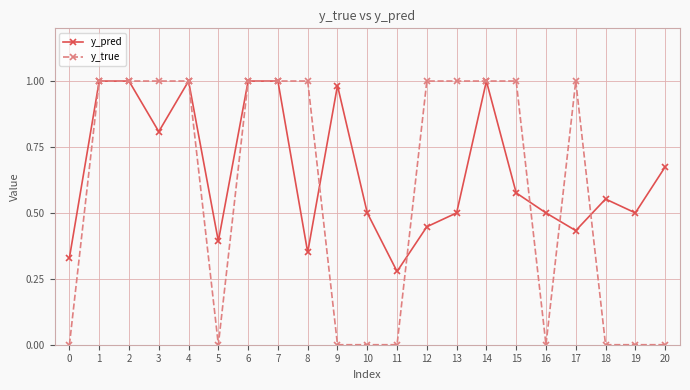

True or false: y_true has a value of 1.0 at 15.

True